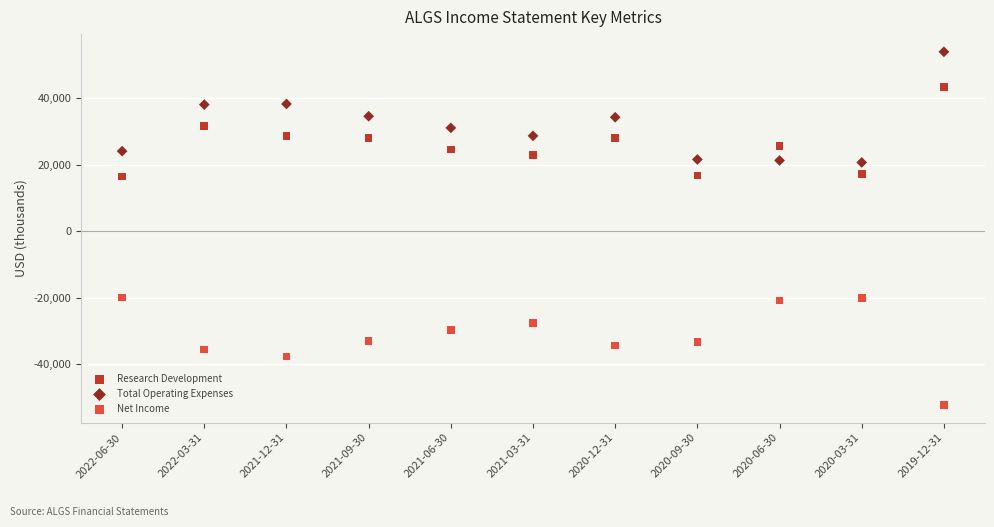

Which series reaches the maximum Y coordinate?

Total Operating Expenses